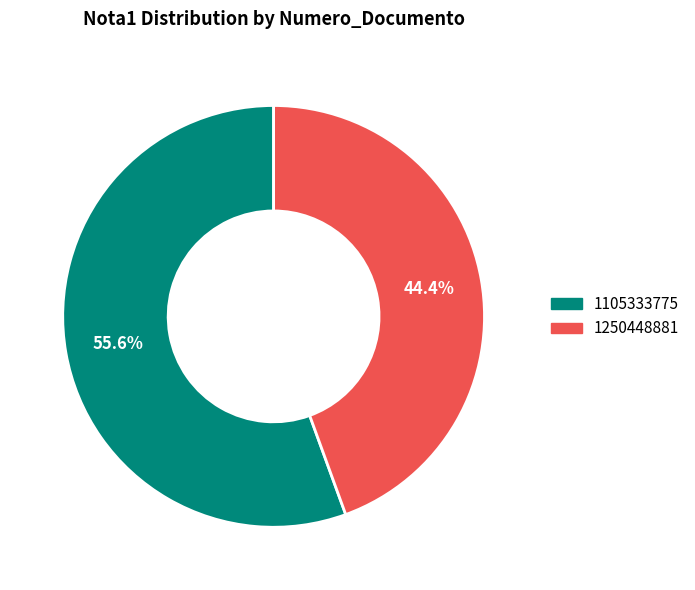

What is the largest slice in the pie chart?

1105333775